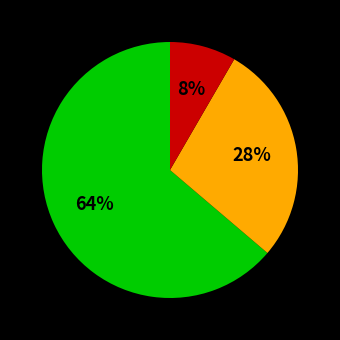

Does any single category account for the majority?

Yes